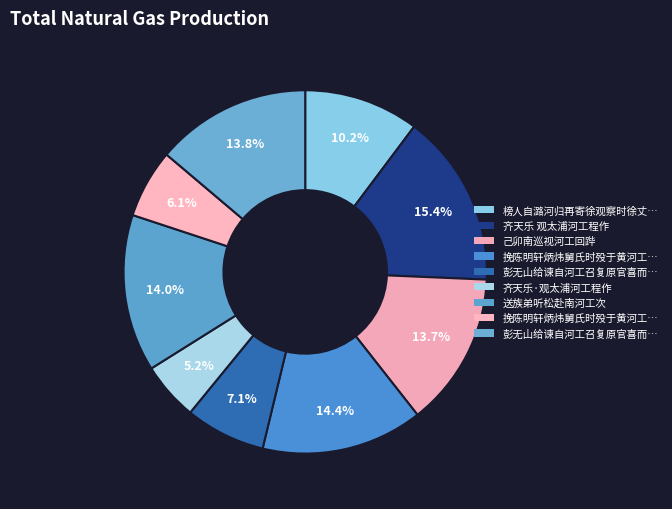

Count the number of slices in the pie.

9